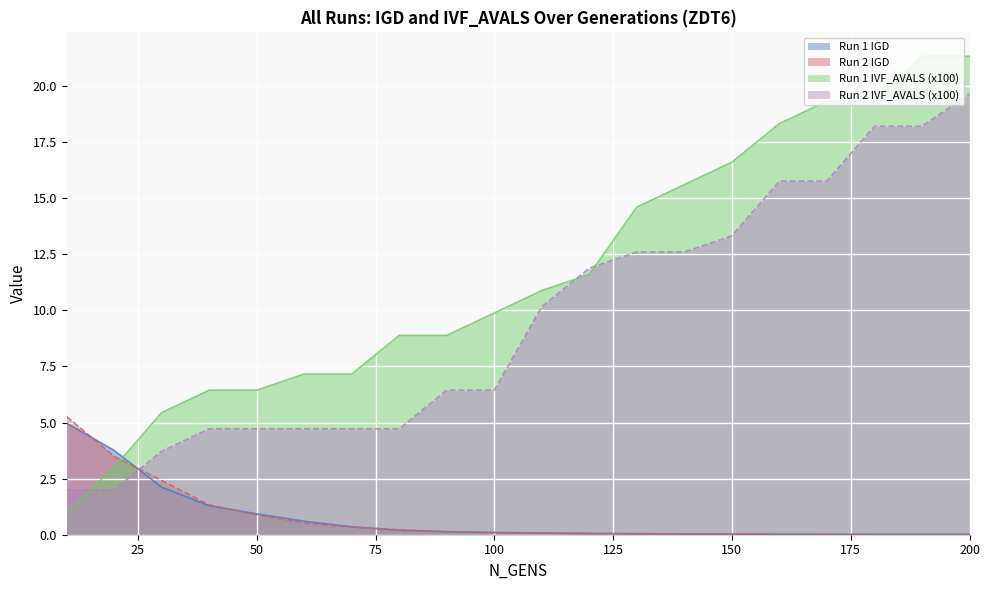

Read the Run 1 IVF_AVALS (x100) value at 50.

6.4